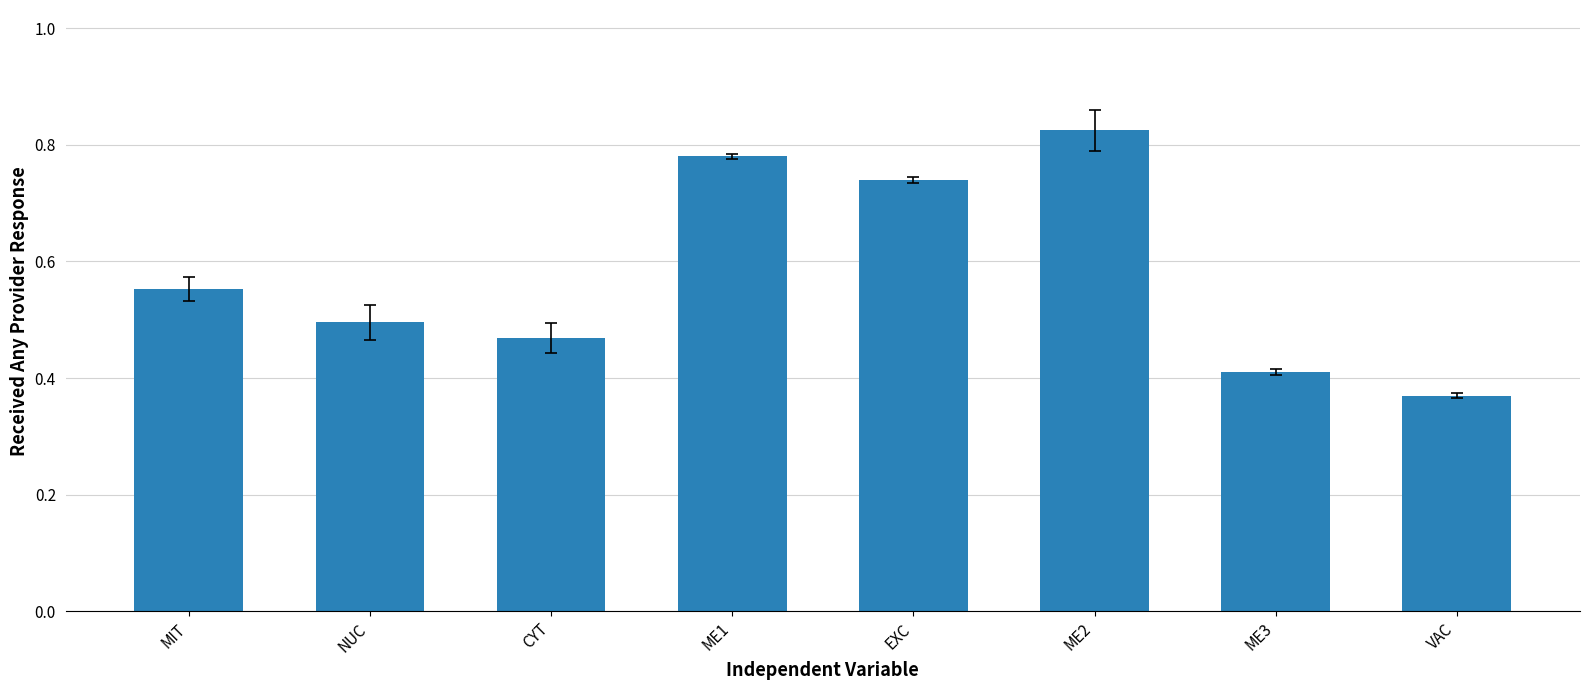

At which category does the chart reach its peak across all series?

ME2